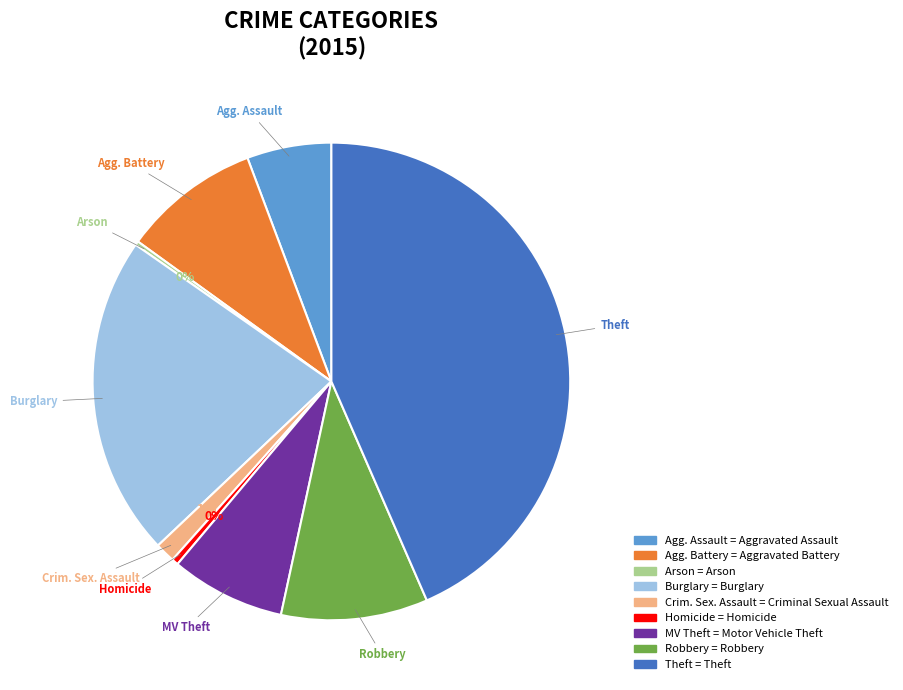

True or false: Crim. Sex. Assault accounts for 1% of the total.

True